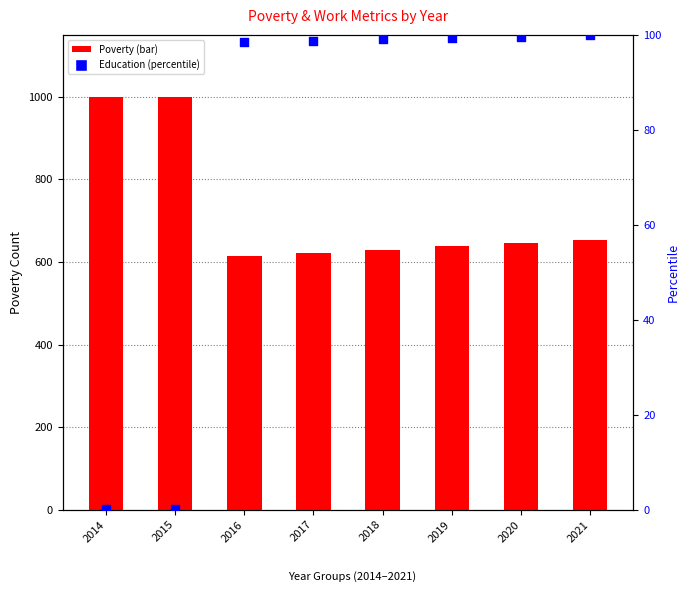

Which series contains the lowest Y value?

Education (percentile)